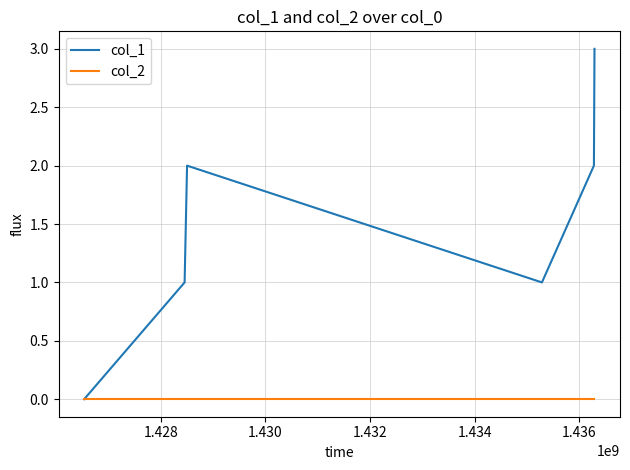

What is the maximum value shown in the chart?

3